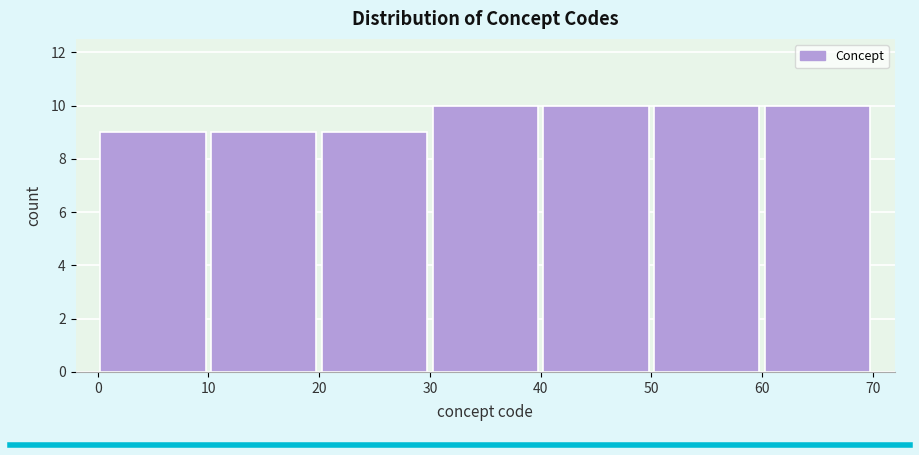

Reading left to right, list every bar in this chart as the range it spans on the x-axis followed by its height. The values are not printed on the chart, so give them approximately, as read against the axis.

0 to 10: 9
10 to 20: 9
20 to 30: 9
30 to 40: 10
40 to 50: 10
50 to 60: 10
60 to 70: 10